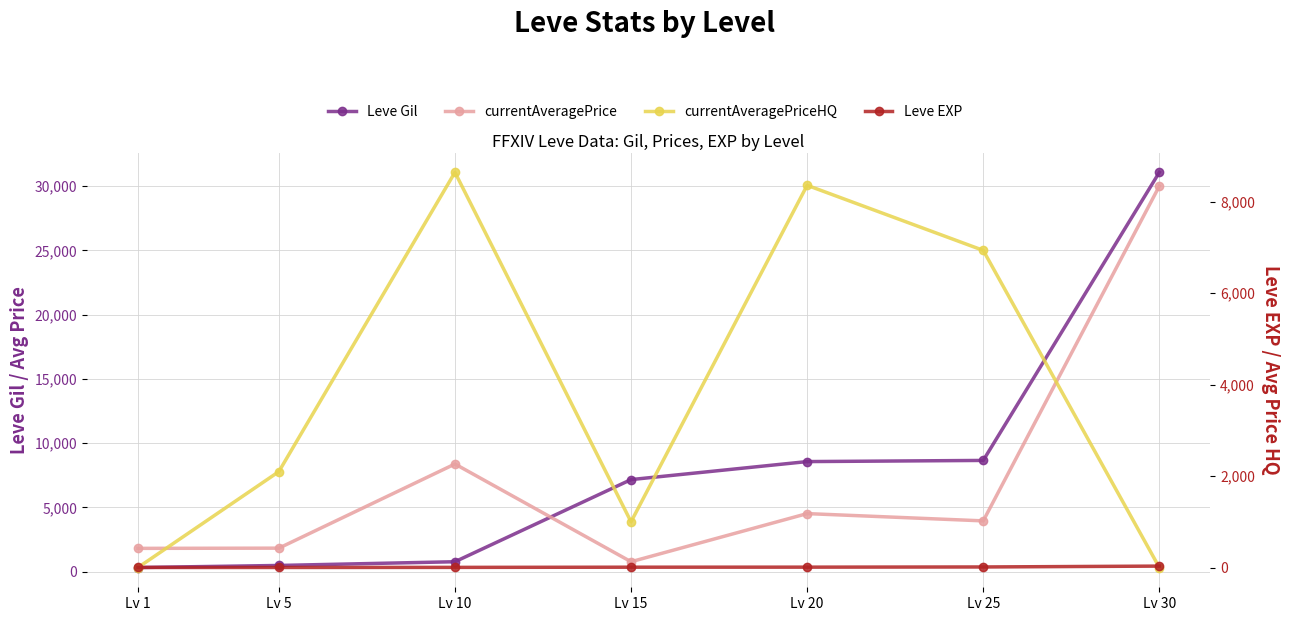

Reading left to right, what are all the values shown in this chart?

Leve Gil: 330	490	780	7170	8570	8660	31070
currentAveragePrice: 1820	1836	8382	780	4524	3958	30000
currentAveragePriceHQ: 0	2097	8641	999	8357	6934	0
Leve EXP: 1	1	3	7	8	12	31